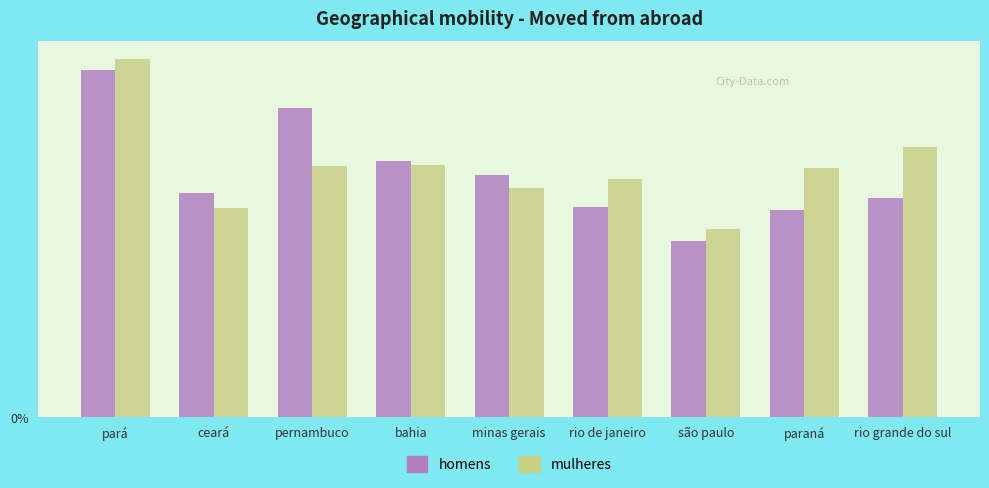

Reading right to left, what are all the values shown in this chart?

homens: rio grande do sul=5.1	paraná=4.8	são paulo=4.1	rio de janeiro=4.9	minas gerais=5.6	bahia=5.9	pernambuco=7.1	ceará=5.2	pará=8.0
mulheres: rio grande do sul=6.2	paraná=5.8	são paulo=4.3	rio de janeiro=5.5	minas gerais=5.3	bahia=5.8	pernambuco=5.8	ceará=4.8	pará=8.3